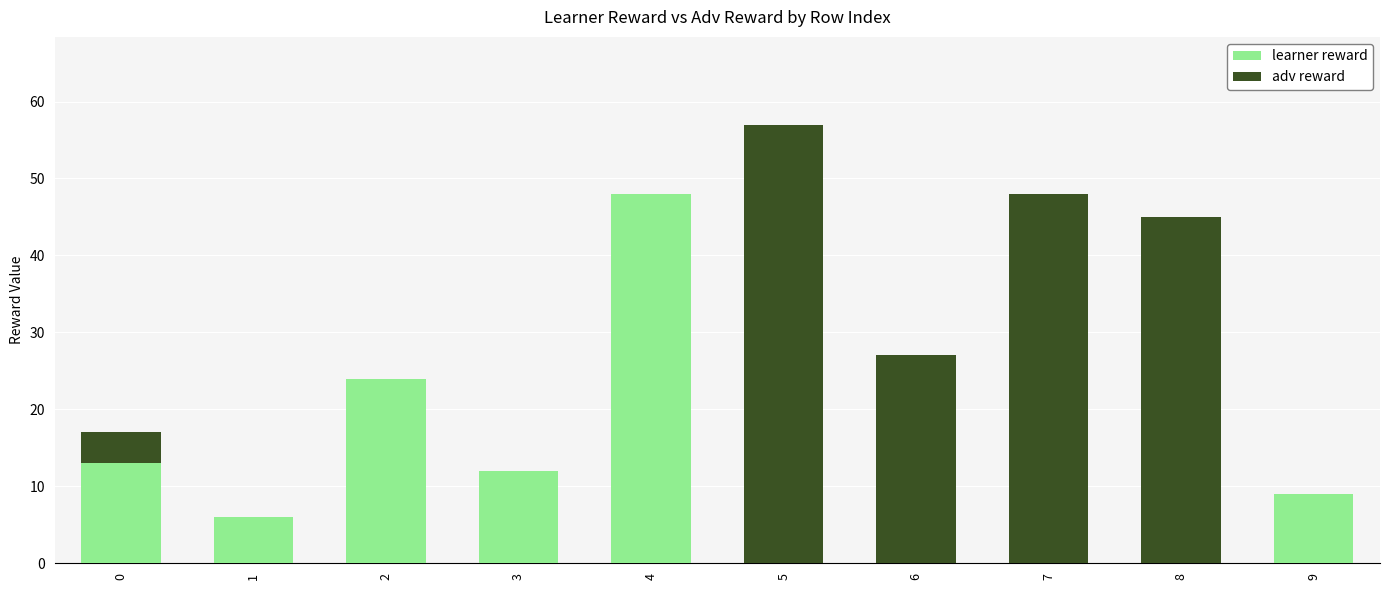

Is it true that learner reward equals 74 at 4?

False